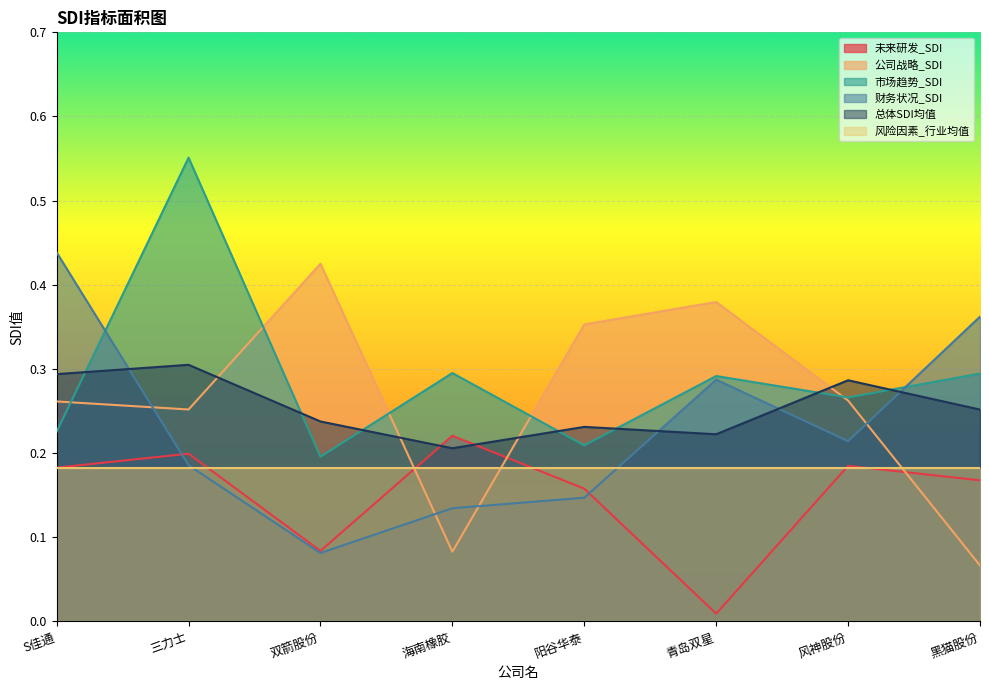

True or false: 总体SDI均值 has a value of 0.2 at 双箭股份.

True